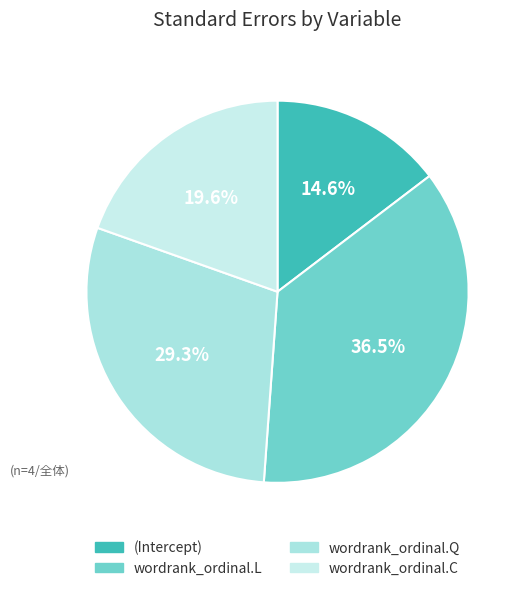

The (Intercept) slice represents 15% of the pie. True or false?

True